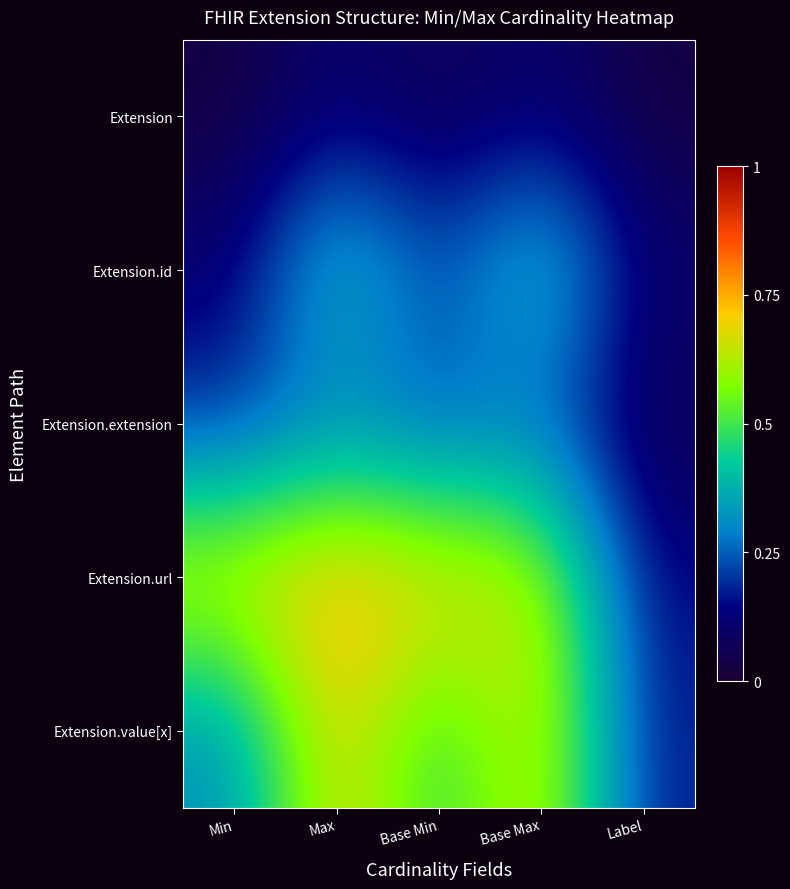

Reading left to right, transcribe all the data shown in this chart.

Extension: Min=0.0	Max=0.1	Base Min=0.1	Base Max=0.1	Label=0.0
Extension.id: Min=0.1	Max=0.4	Base Min=0.2	Base Max=0.4	Label=0.1
Extension.extension: Min=0.2	Max=0.3	Base Min=0.2	Base Max=0.2	Label=0.1
Extension.url: Min=0.7	Max=0.8	Base Min=0.7	Base Max=0.7	Label=0.1
Extension.value[x]: Min=0.3	Max=0.7	Base Min=0.4	Base Max=0.7	Label=0.2